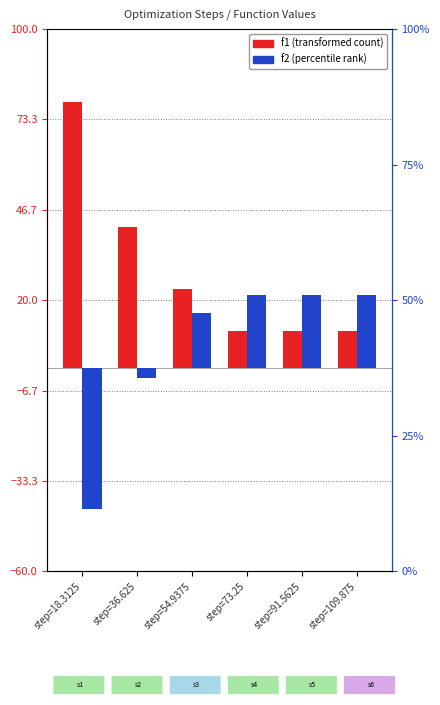

What is the sum of all f1 values?

176.0